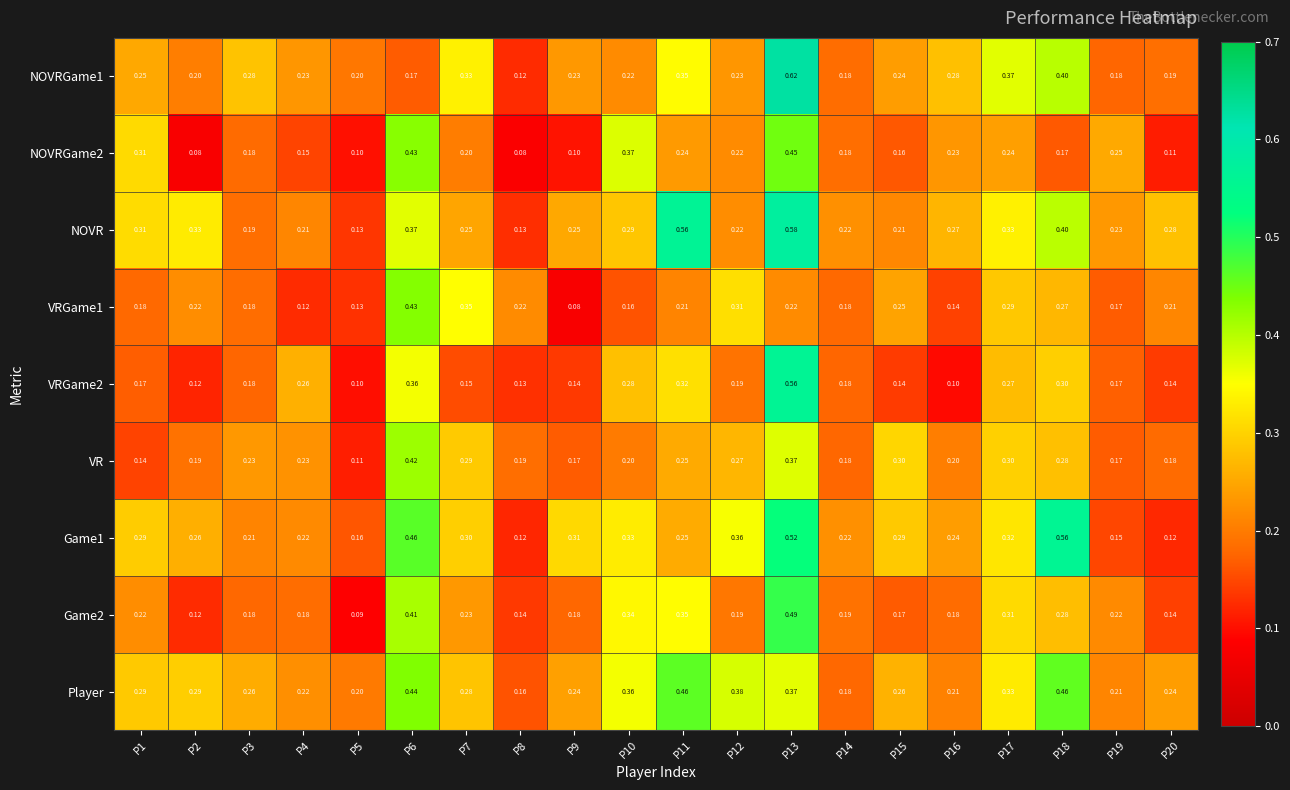

Is the value of NOVRGame1 at P15 greater than the value of NOVRGame2 at P18?

Yes